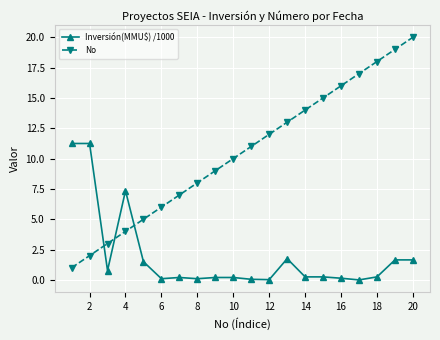

Rank the series by their maximum value, from highest to lowest.

No, Inversión(MMU$) /1000